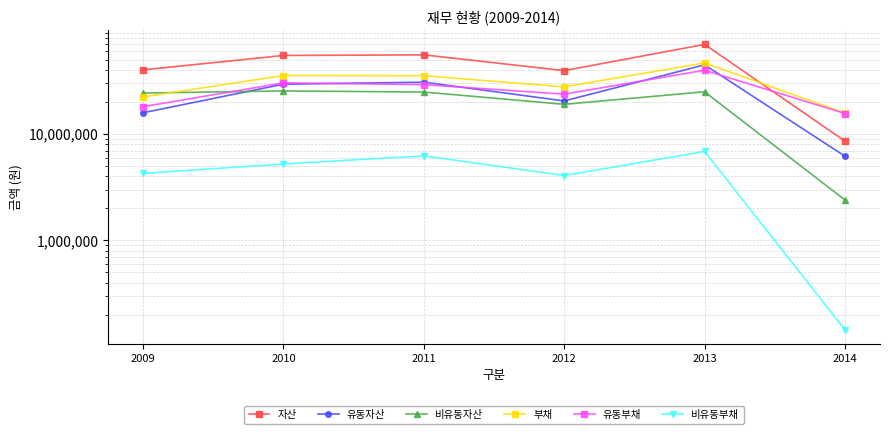

Reading right to left, list all the values displayed in this chart.

자산: 2014=8605800	2013=69953838	2012=39621309	2011=55754918	2010=55042303	2009=40281595
유동자산: 2014=6203713	2013=44906014	2012=20534182	2011=30843376	2010=29529876	2009=15908947
비유동자산: 2014=2402088	2013=25047824	2012=19087128	2011=24911542	2010=25512428	2009=24372648
부채: 2014=15776866	2013=46842383	2012=27856332	2011=35499437	2010=35627048	2009=22413447
유동부채: 2014=15632592	2013=39969484	2012=23780499	2011=29250470	2010=30388432	2009=18143320
비유동부채: 2014=144274	2013=6872899	2012=4075833	2011=6248967	2010=5238615	2009=4270127